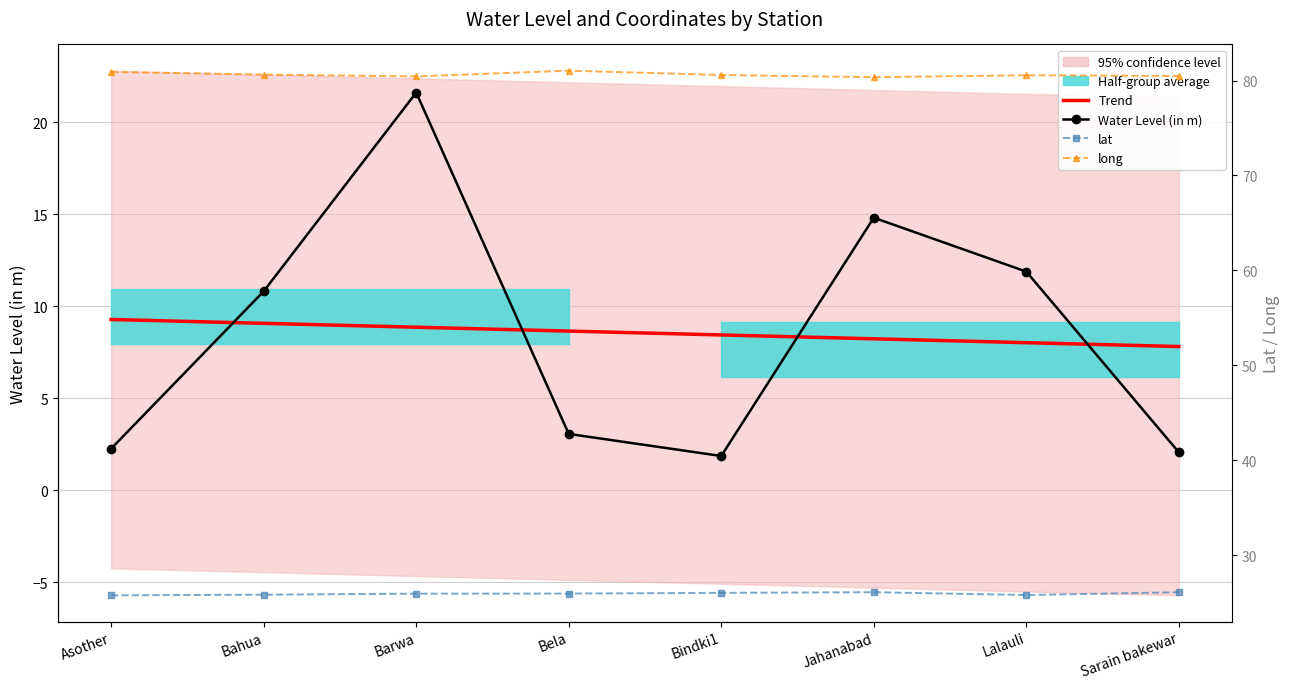

The value of Water Level (in m) at Jahanabad is 26.3. True or false?

False